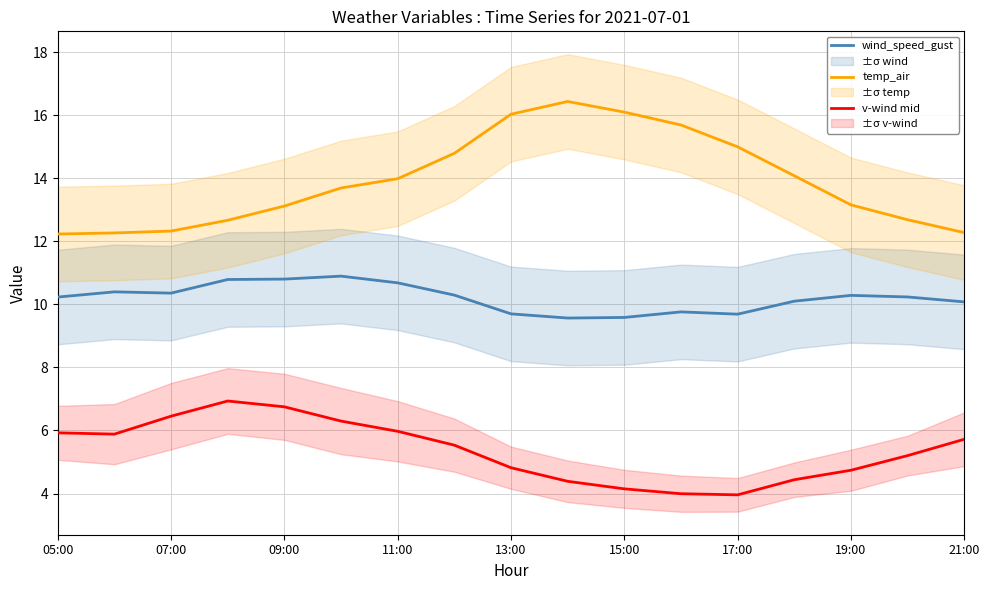

Reading left to right, list all the values displayed in this chart.

wind_speed_gust: 10.2	10.4	10.4	10.8	10.8	10.9	10.7	10.3	9.7	9.6	9.6	9.8	9.7	10.1	10.3	10.2	10.1
temp_air: 12.2	12.3	12.3	12.7	13.1	13.7	14.0	14.8	16.0	16.4	16.1	15.7	15.0	14.1	13.2	12.7	12.3
v-wind mid: 5.9	5.9	6.5	6.9	6.8	6.3	6.0	5.5	4.8	4.4	4.1	4.0	4.0	4.4	4.7	5.2	5.7